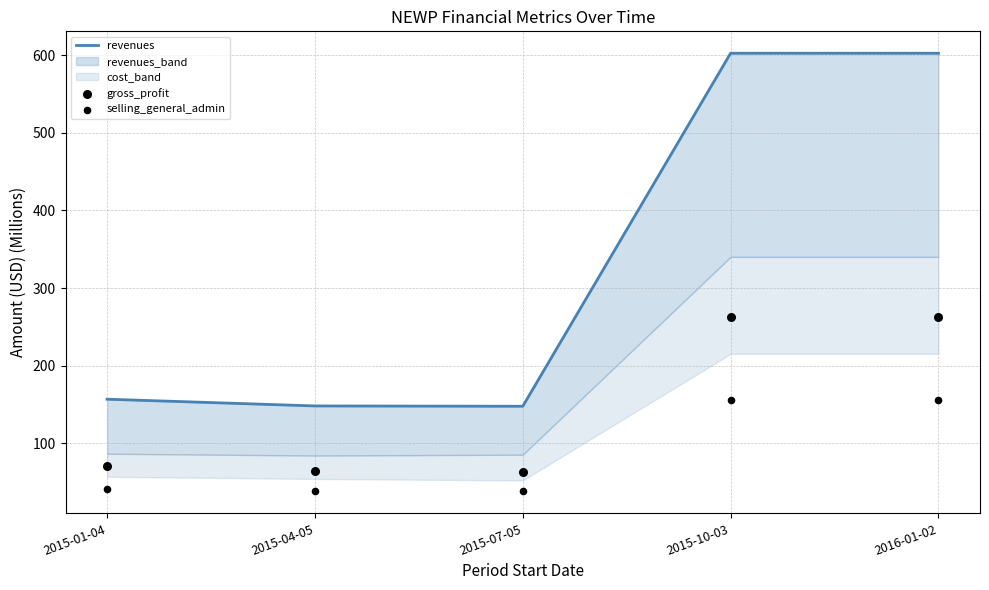

What is the total value across all series at 2015-04-05?

250.6